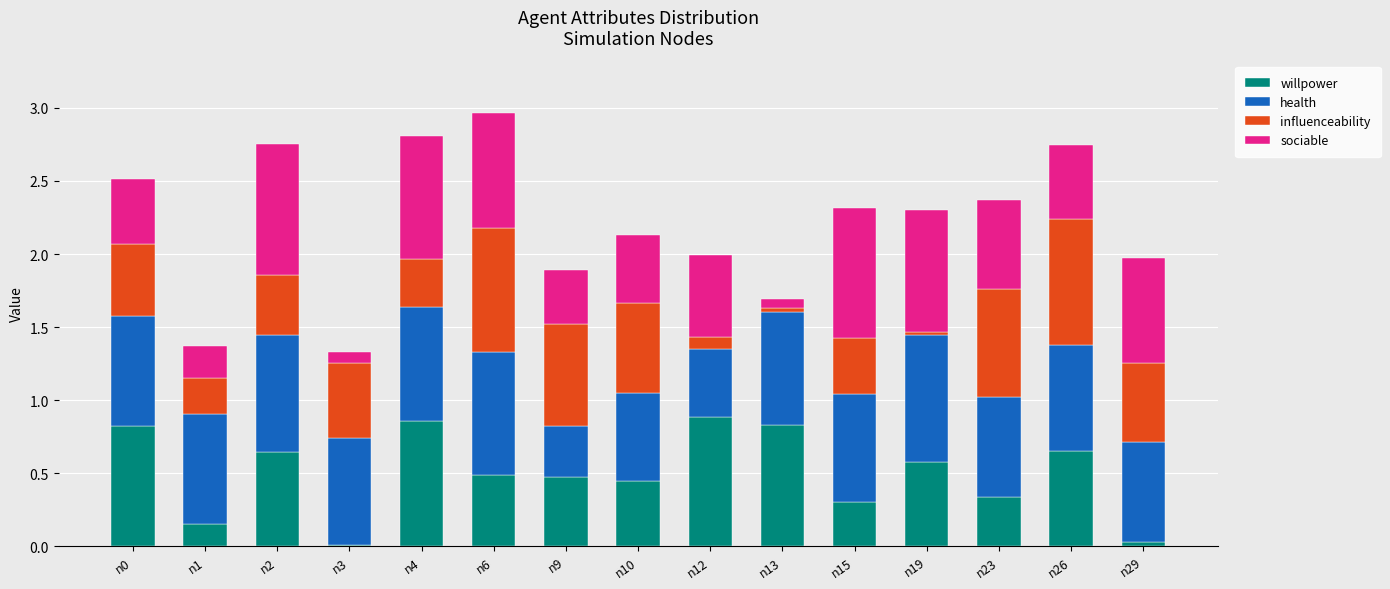

The willpower series shows 0.3 at n9. True or false?

False